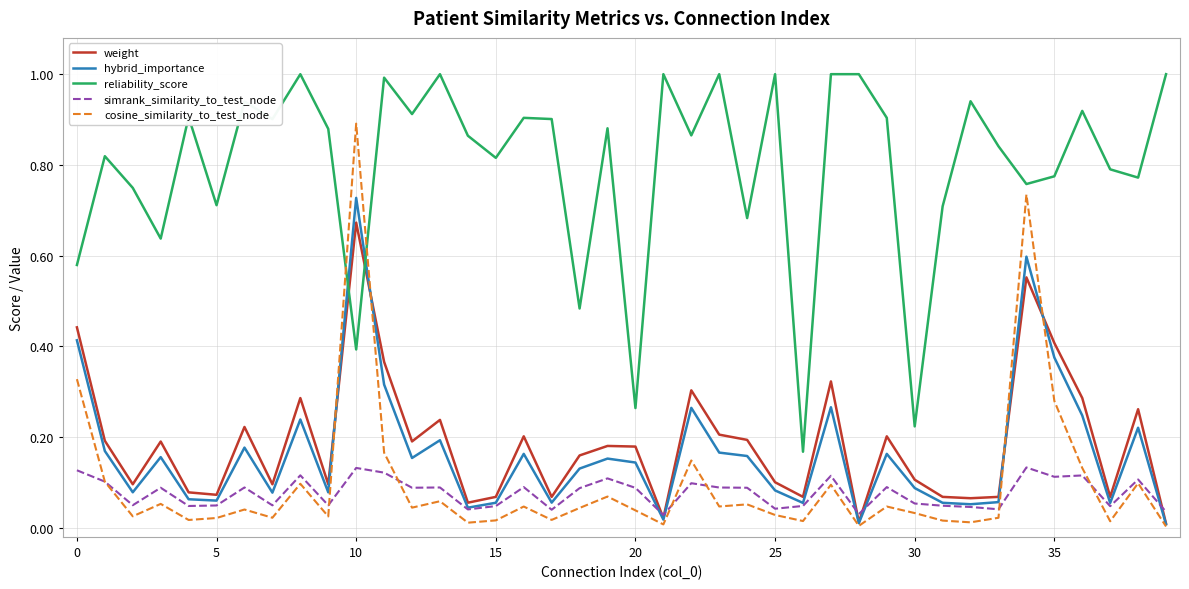

Which series has the largest range (max minus min)?

cosine_similarity_to_test_node